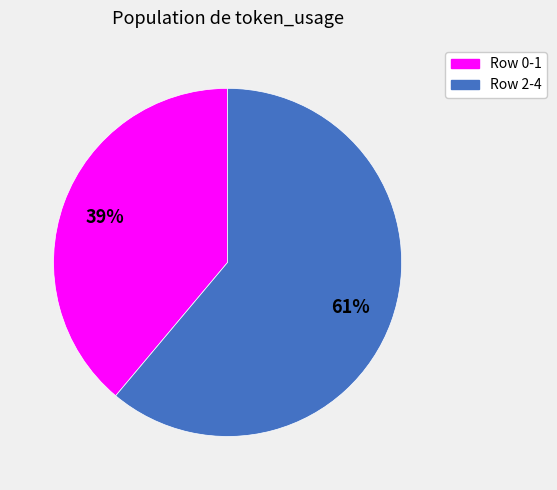

Is there a majority slice in this chart?

Yes